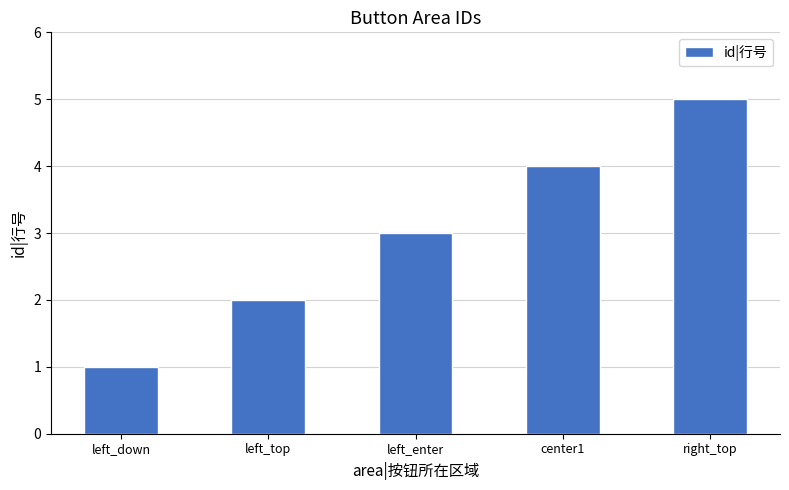

Which label corresponds to the largest value in the chart?

right_top